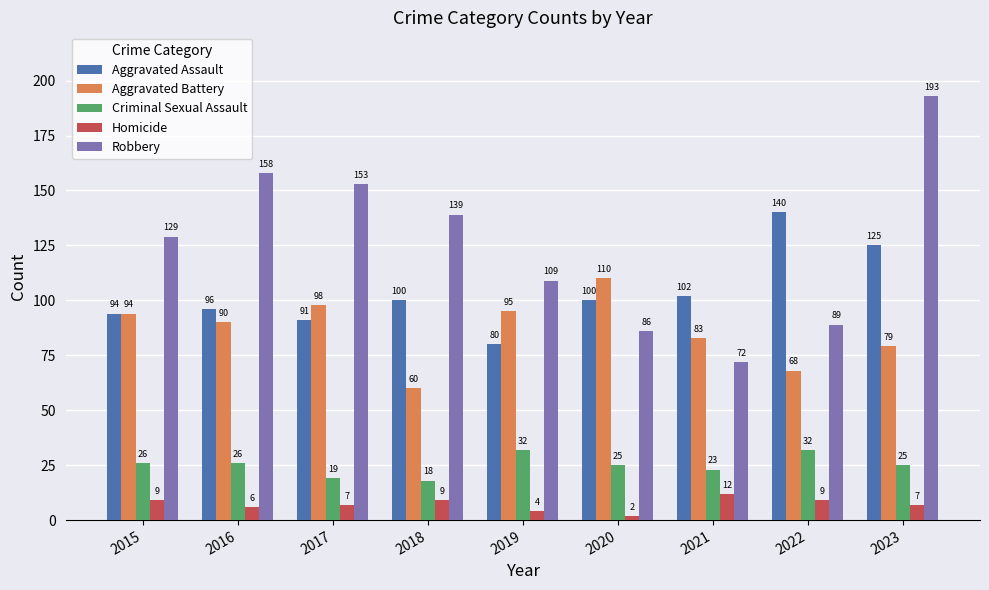

The value of Robbery at 2022 is 39. True or false?

False